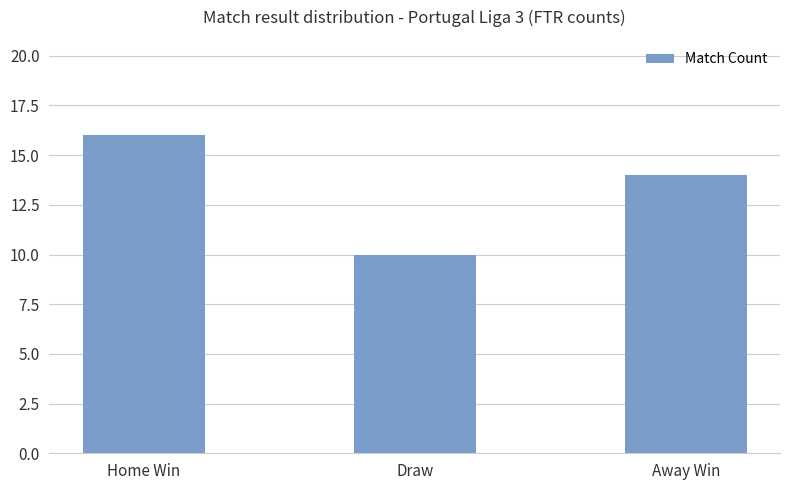

How many data points does each series have?

3